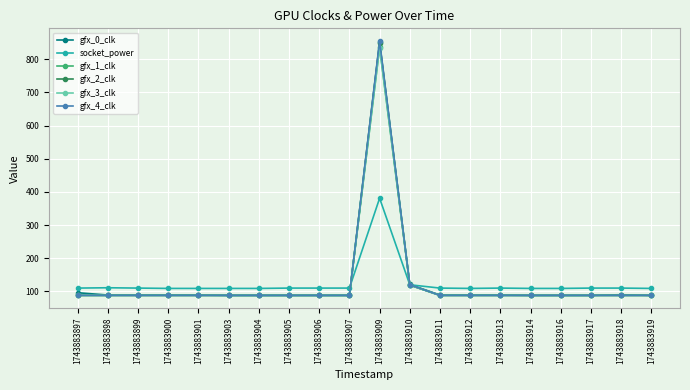

At which category is the sum across all series the highest?

1743883909